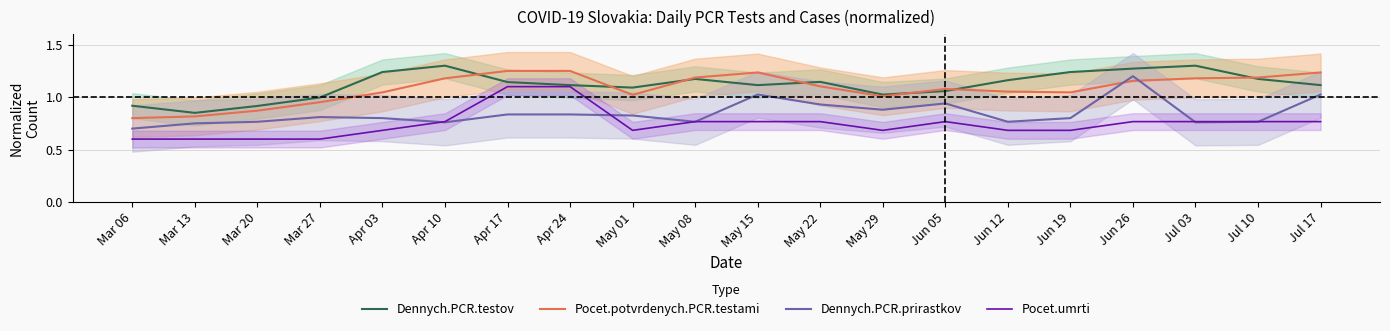

Which series has the largest range (max minus min)?

Pocet.umrti